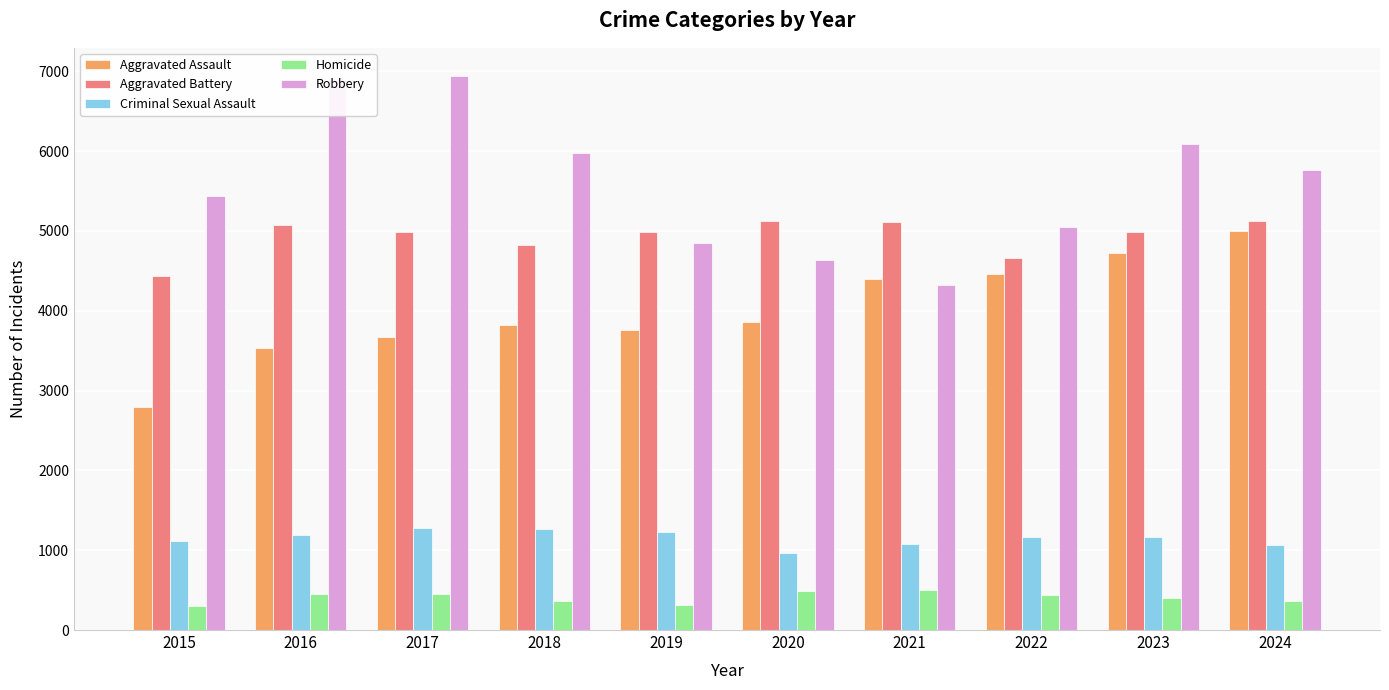

What is the sum of the Robbery values at 2021 and 2017?

11270